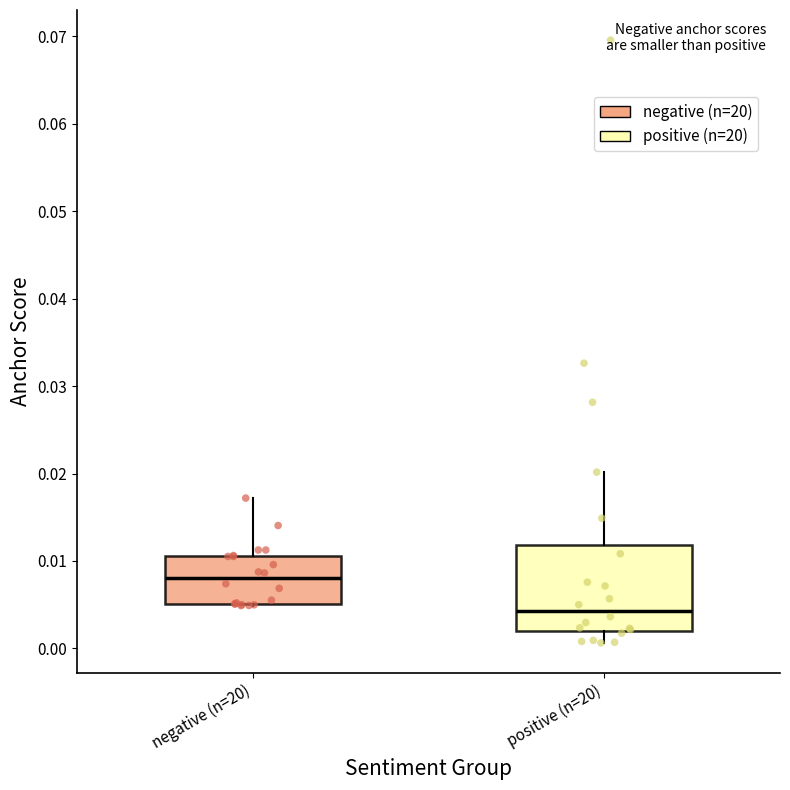

Reading left to right, read every box against the y-axis: the position of its median line, the range the box covers, and the ends of its whiskers. The values are not printed on the chart, so give them approximately, as read against the axis.

negative (n=20): median 0.008, box 0.005 to 0.011, whiskers 0.005 to 0.017
positive (n=20): median 0.004, box 0.002 to 0.012, whiskers 0.001 to 0.020